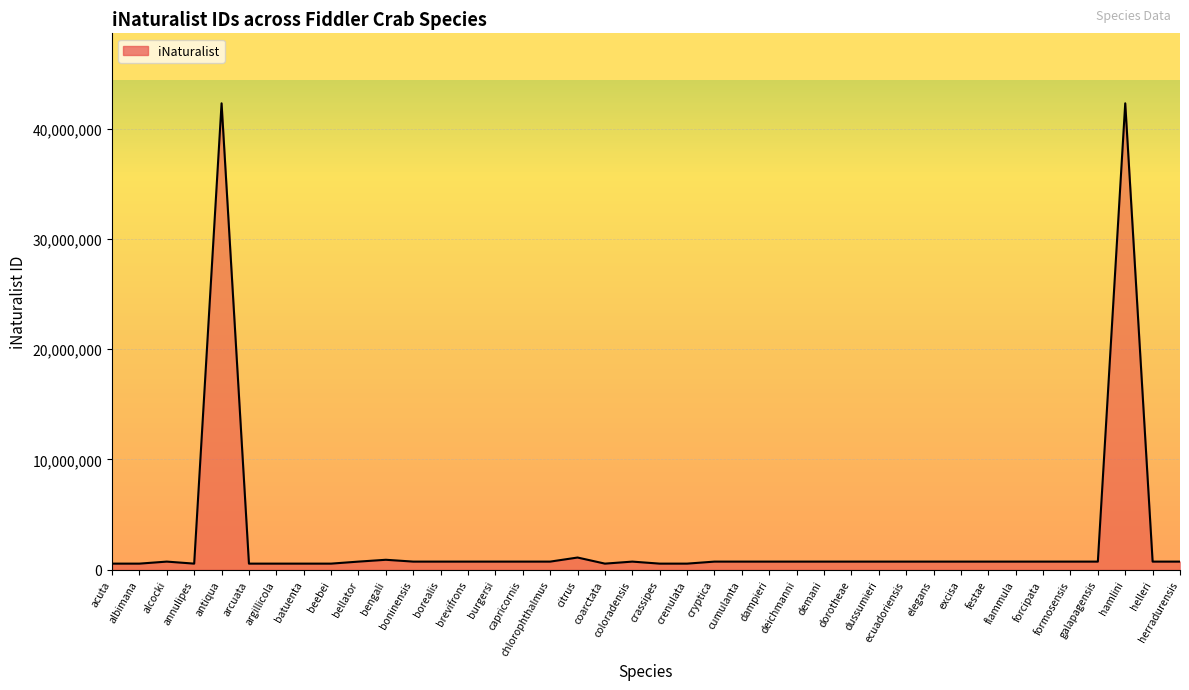

What is the average value?

2784515